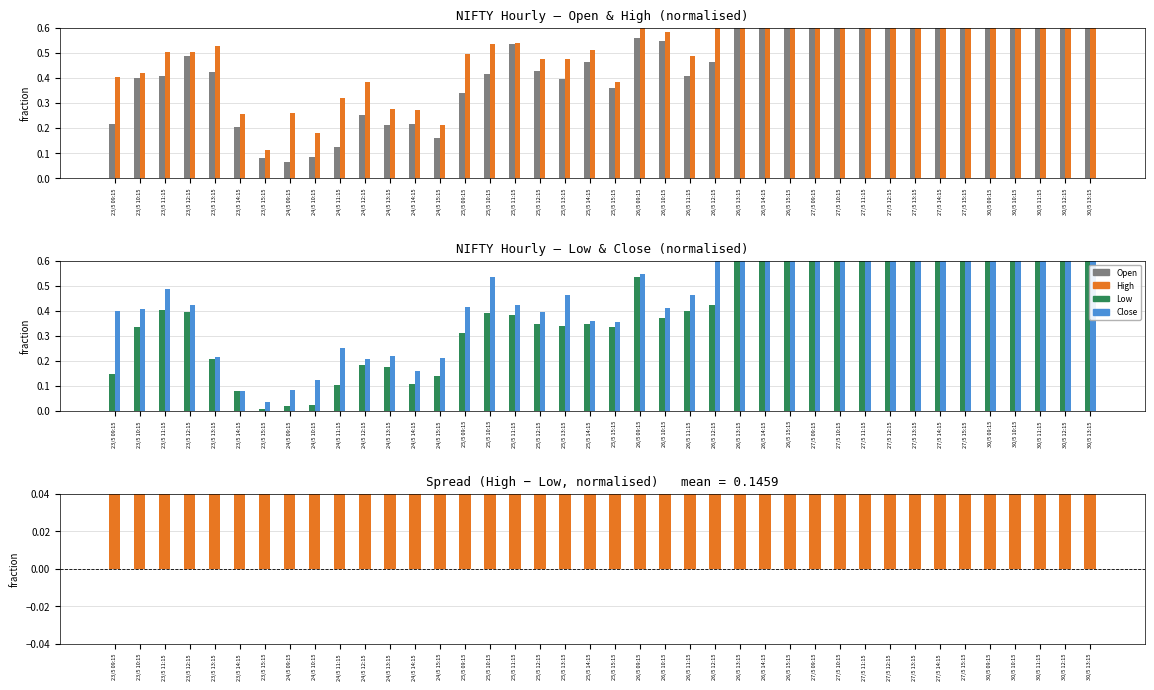

Reading right to left, extract all data points from this chart.

Open: 1.6	1.6	1.7	1.6	1.6	1.3	1.3	1.3	1.2	1.2	1.2	1.1	0.9	0.7	0.7	0.5	0.4	0.5	0.6	0.4	0.5	0.4	0.4	0.5	0.4	0.3	0.2	0.2	0.2	0.3	0.1	0.1	0.1	0.1	0.2	0.4	0.5	0.4	0.4	0.2
High: 1.6	1.6	1.7	1.7	1.7	1.3	1.3	1.4	1.3	1.2	1.3	1.2	1.0	0.9	0.8	0.7	0.5	0.6	0.6	0.4	0.5	0.5	0.5	0.5	0.5	0.5	0.2	0.3	0.3	0.4	0.3	0.2	0.3	0.1	0.3	0.5	0.5	0.5	0.4	0.4
Low: 1.5	1.5	1.6	1.6	1.5	1.3	1.2	1.2	1.1	1.1	1.1	1.0	0.9	0.7	0.6	0.4	0.4	0.4	0.5	0.3	0.3	0.3	0.3	0.4	0.4	0.3	0.1	0.1	0.2	0.2	0.1	0.0	0.0	0.0	0.1	0.2	0.4	0.4	0.3	0.1
Close: 1.5	1.6	1.6	1.7	1.6	1.3	1.3	1.3	1.3	1.2	1.2	1.2	1.0	0.9	0.7	0.7	0.5	0.4	0.5	0.4	0.4	0.5	0.4	0.4	0.5	0.4	0.2	0.2	0.2	0.2	0.3	0.1	0.1	0.0	0.1	0.2	0.4	0.5	0.4	0.4
Spread (High-Low): 0.1	0.1	0.1	0.1	0.1	0.0	0.1	0.1	0.1	0.1	0.2	0.2	0.1	0.2	0.2	0.3	0.1	0.2	0.1	0.0	0.2	0.1	0.1	0.2	0.1	0.2	0.1	0.2	0.1	0.2	0.2	0.2	0.2	0.1	0.2	0.3	0.1	0.1	0.1	0.3
Negative spread: 0.0	0.0	0.0	0.0	0.0	0.0	0.0	0.0	0.0	0.0	0.0	0.0	0.0	0.0	0.0	0.0	0.0	0.0	0.0	0.0	0.0	0.0	0.0	0.0	0.0	0.0	0.0	0.0	0.0	0.0	0.0	0.0	0.0	0.0	0.0	0.0	0.0	0.0	0.0	0.0